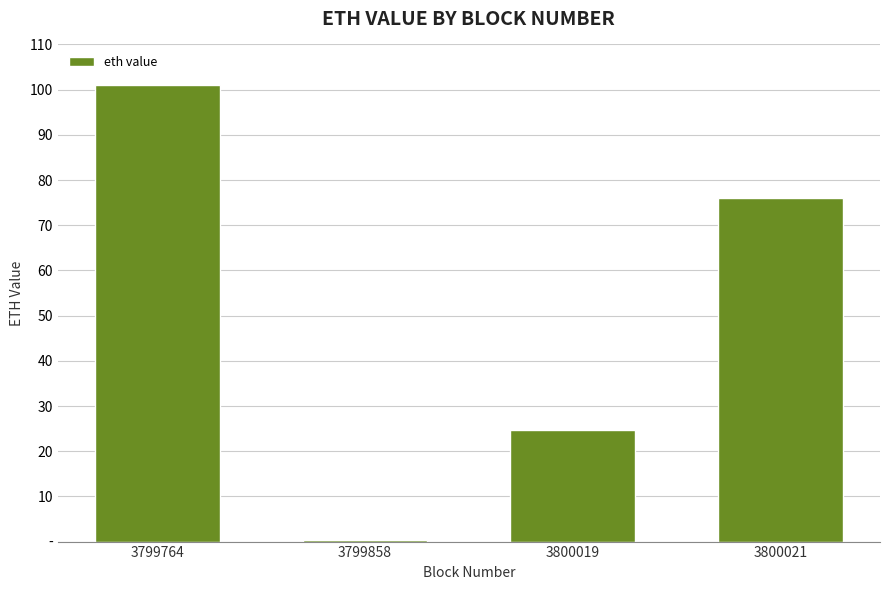

What is the approximate value at 3799858?

0.3